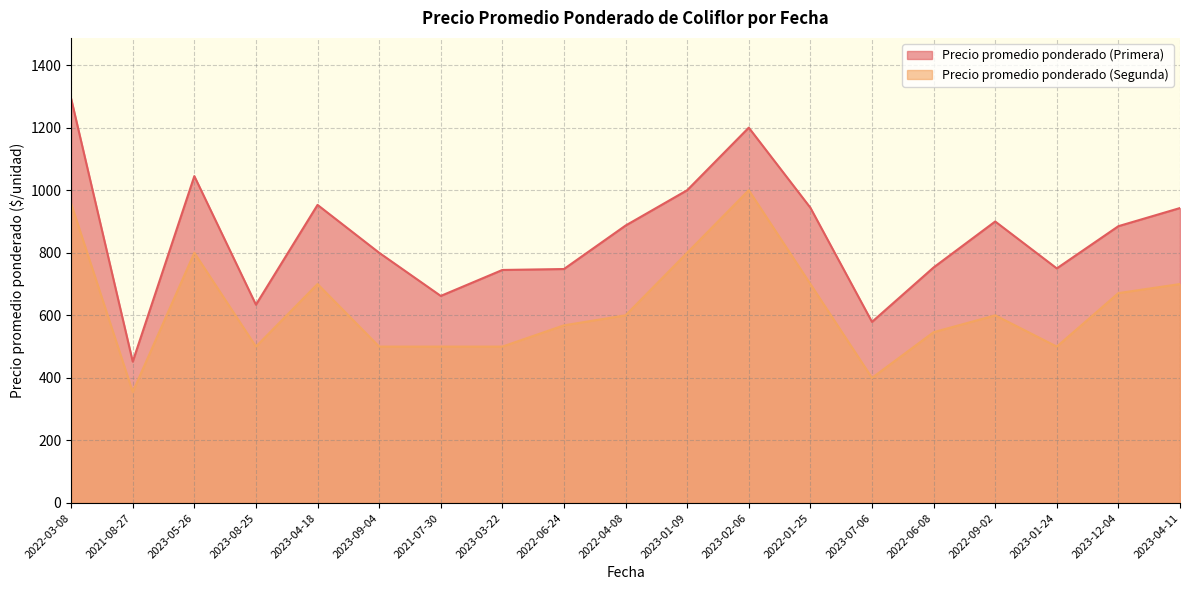

At which label does Precio promedio ponderado (Primera) first exceed 885?

2022-03-08